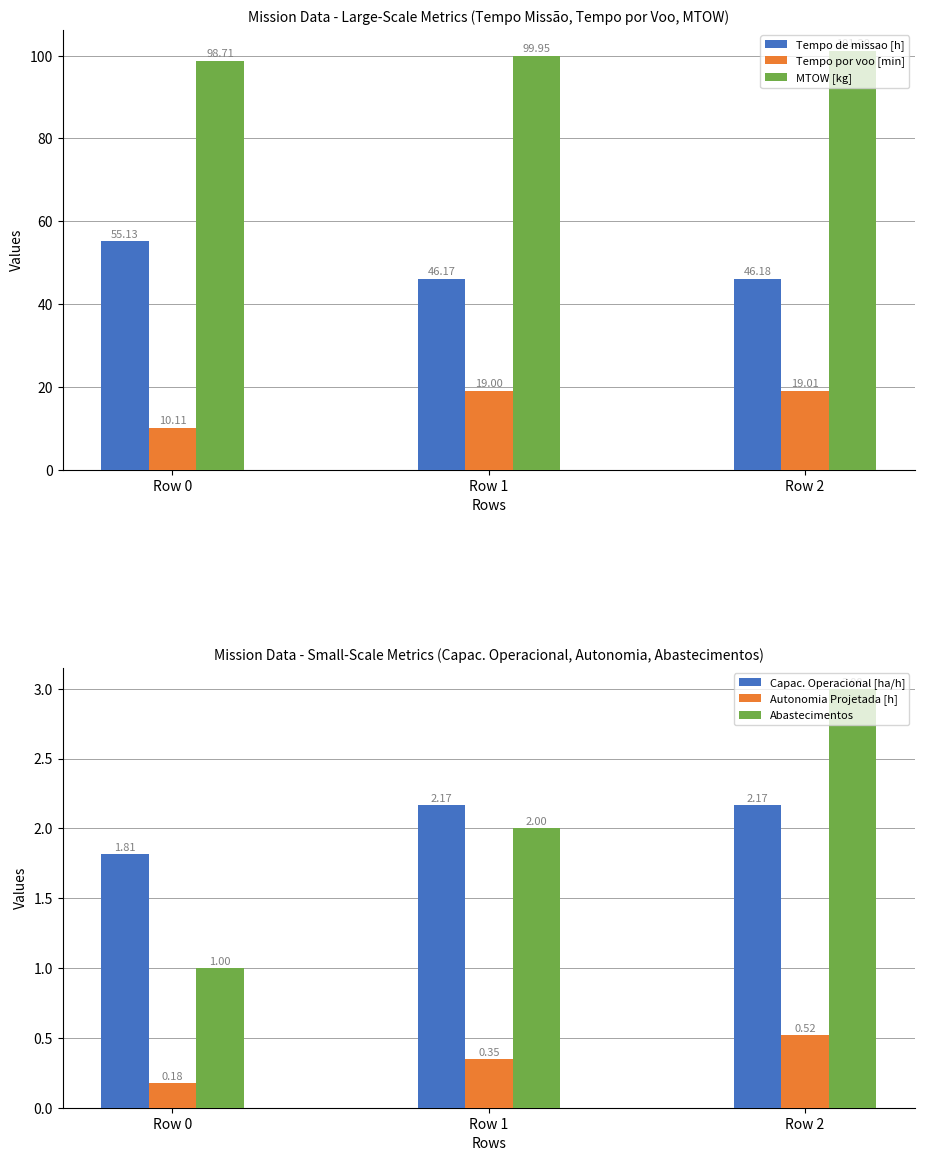

How many bars are there in each group?

6